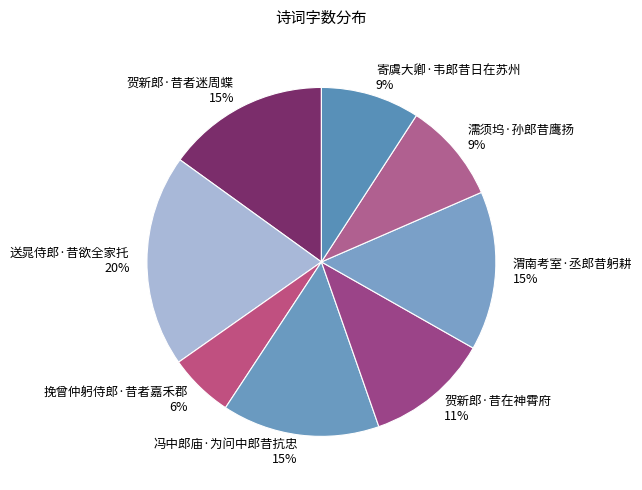

What percentage is the 寄虞大卿·韦郎昔日在苏州 slice, to the nearest percent?

9%